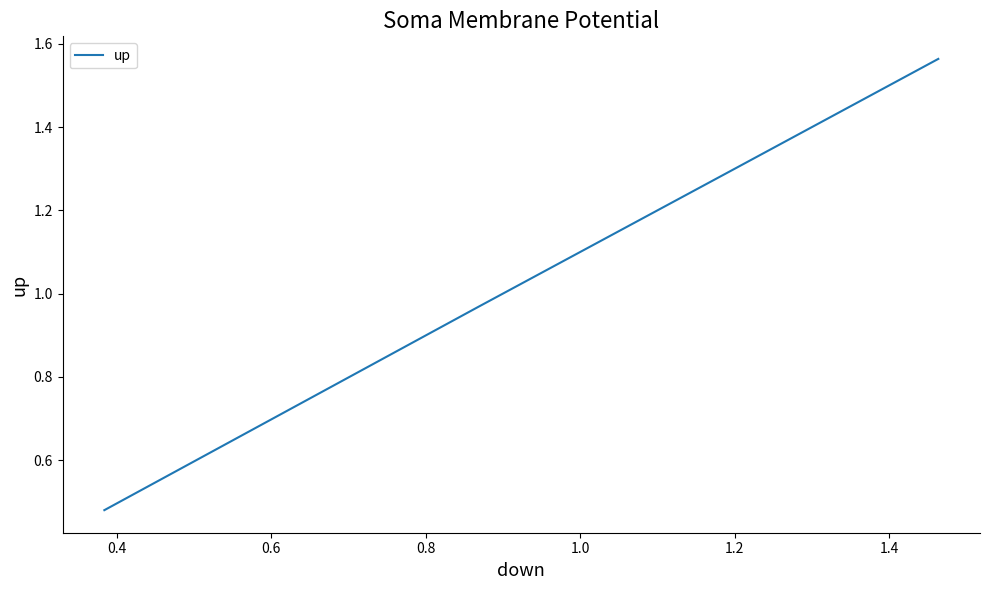

True or false: there are more than 0 points higher than both neighbors.

False